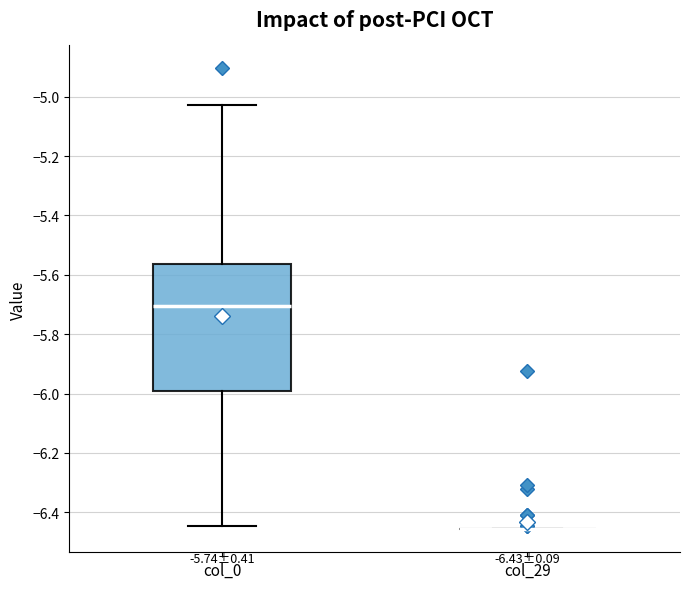

Which box is the tallest, from its lower edge to its upper edge?

col_0